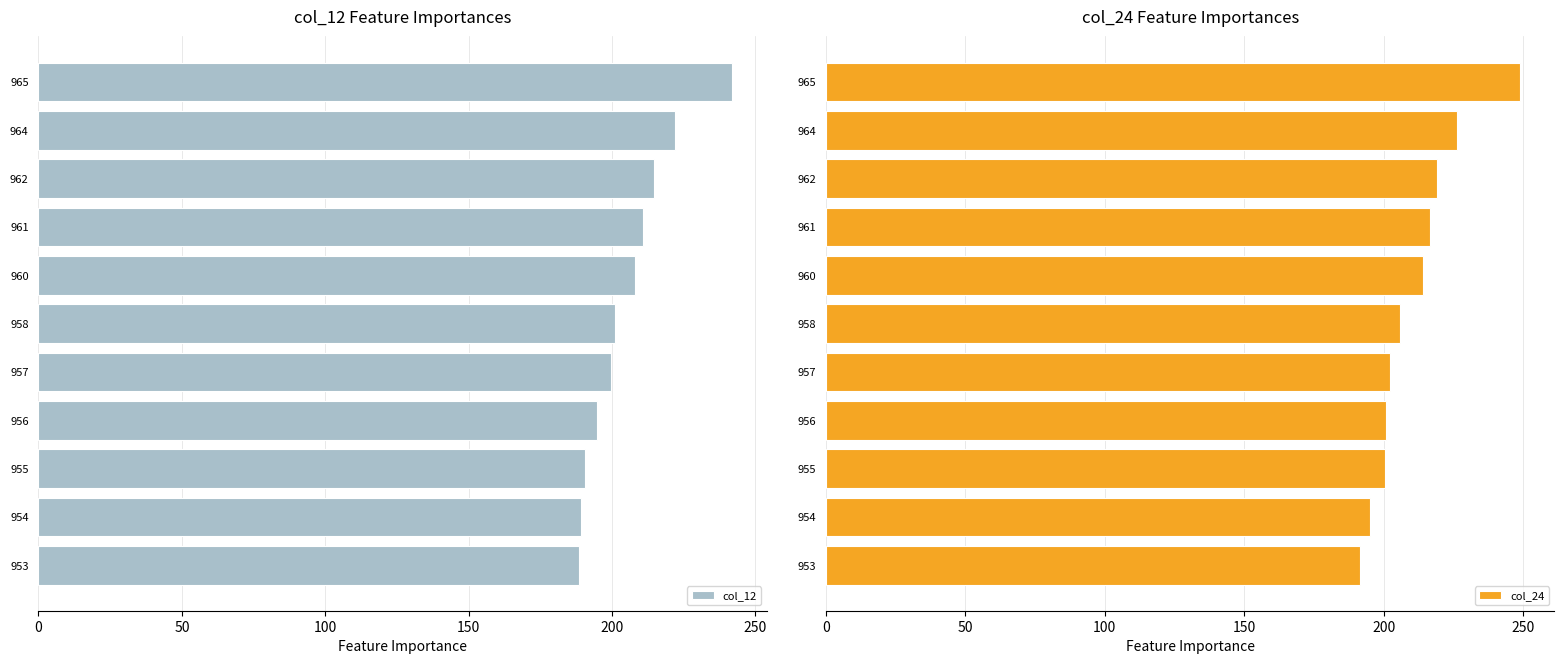

What is the lowest value of the col_12 series?

188.5